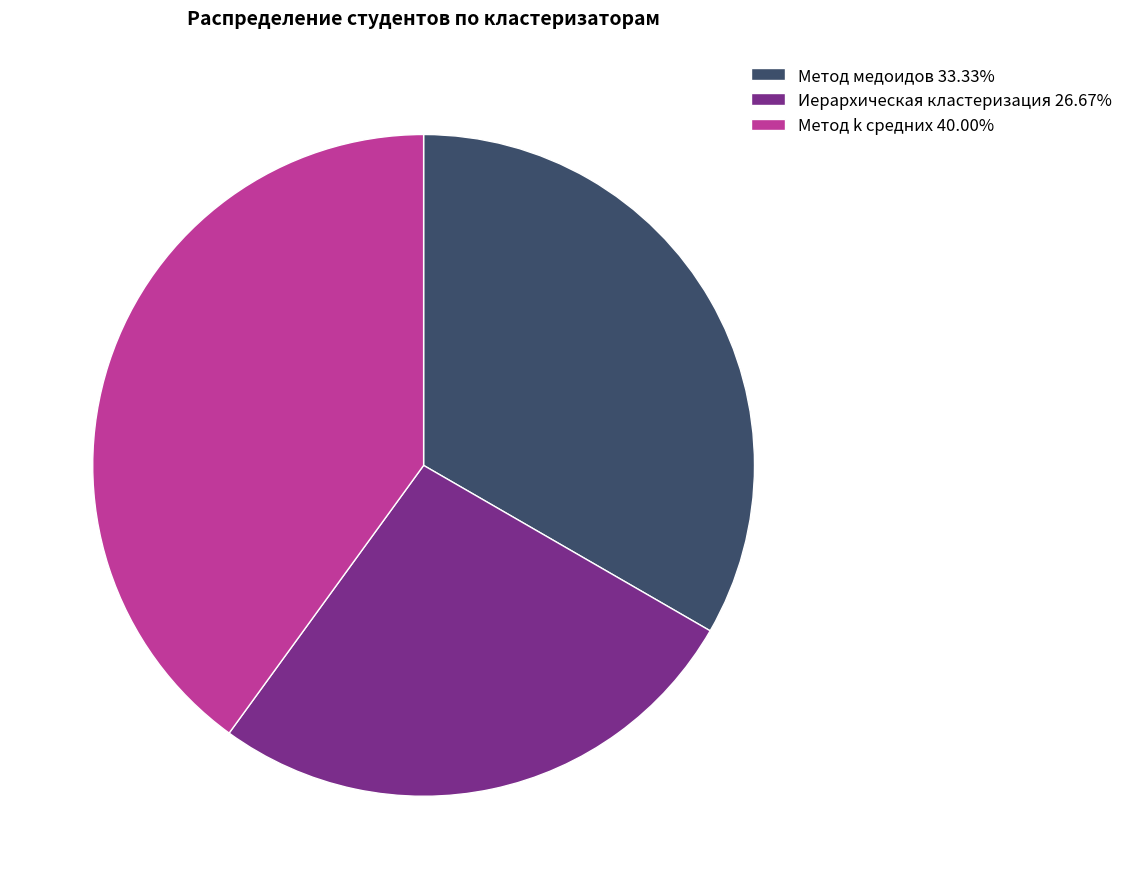

Count the number of slices in the pie.

3